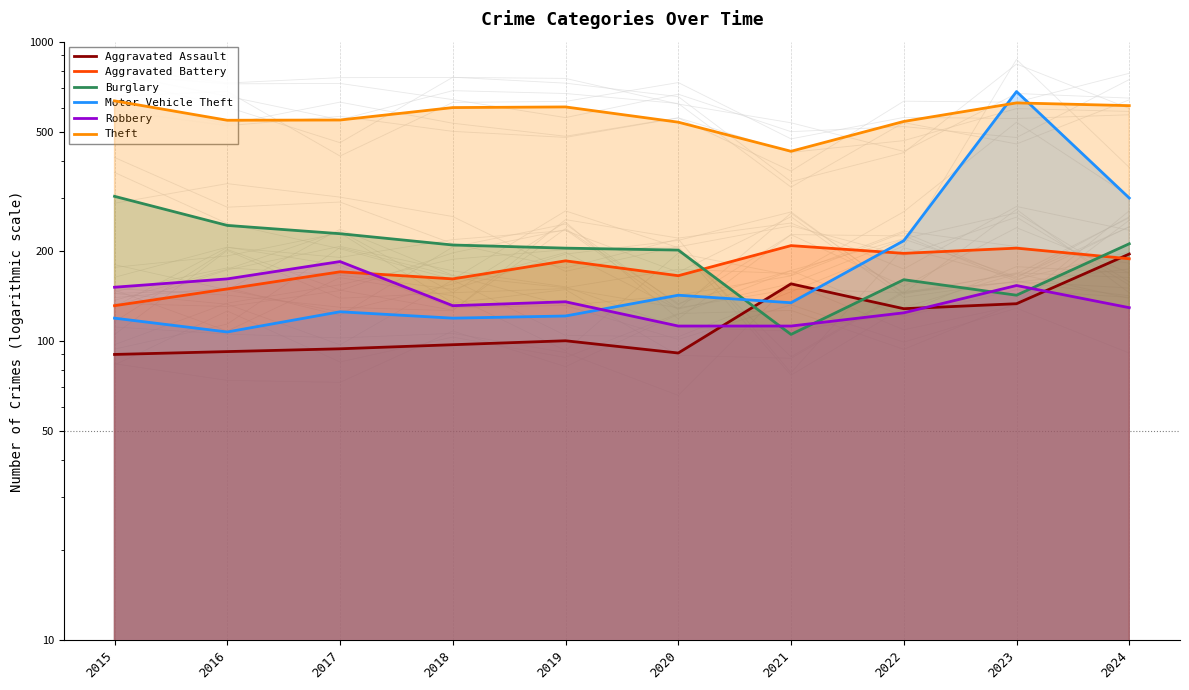

True or false: Theft and Burglary cross at least once.

False